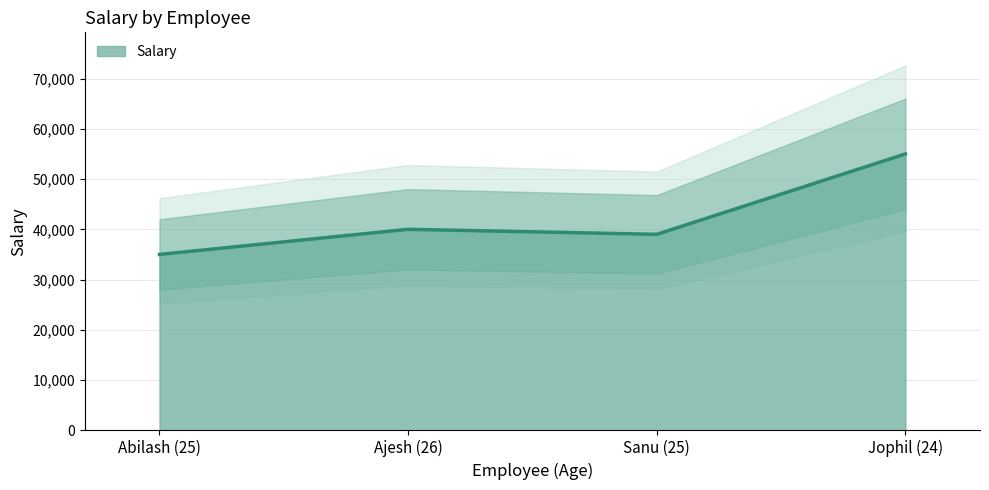

How many data points are above 40000?

1